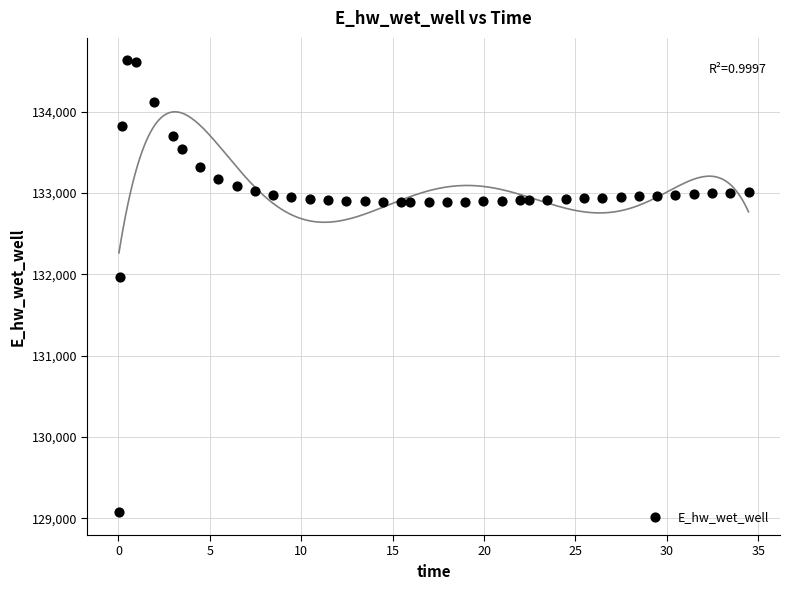

What Y value in the scatter plot is closest to 131849?

131970.0